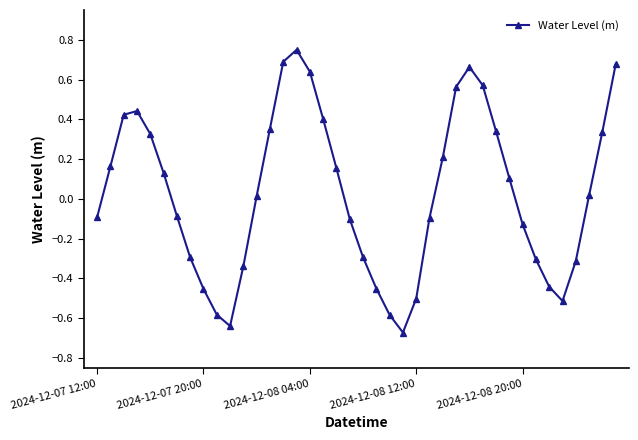

What is the difference between the second highest and second lowest values?

1.3